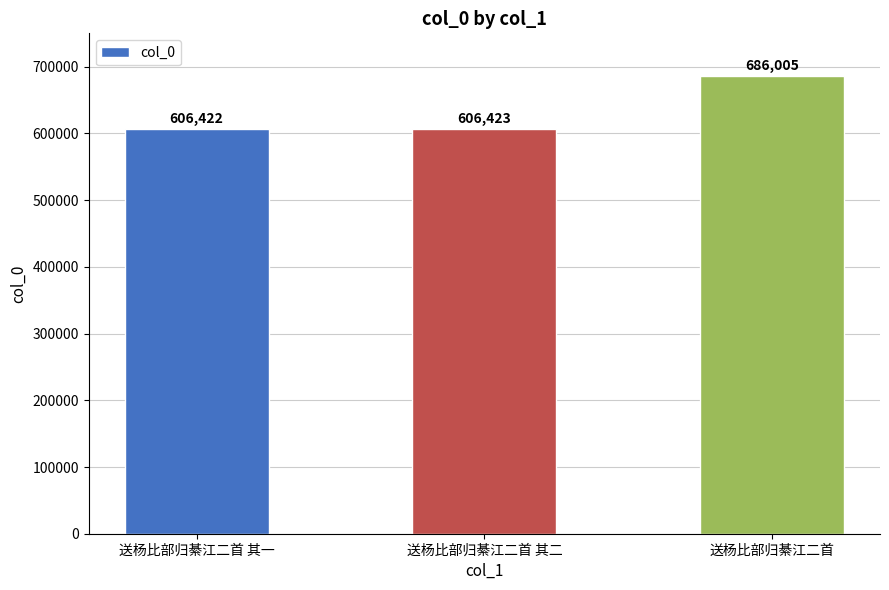

What is the ratio of the value at 送杨比部归綦江二首 其二 to the value at 送杨比部归綦江二首 其一?

1.0